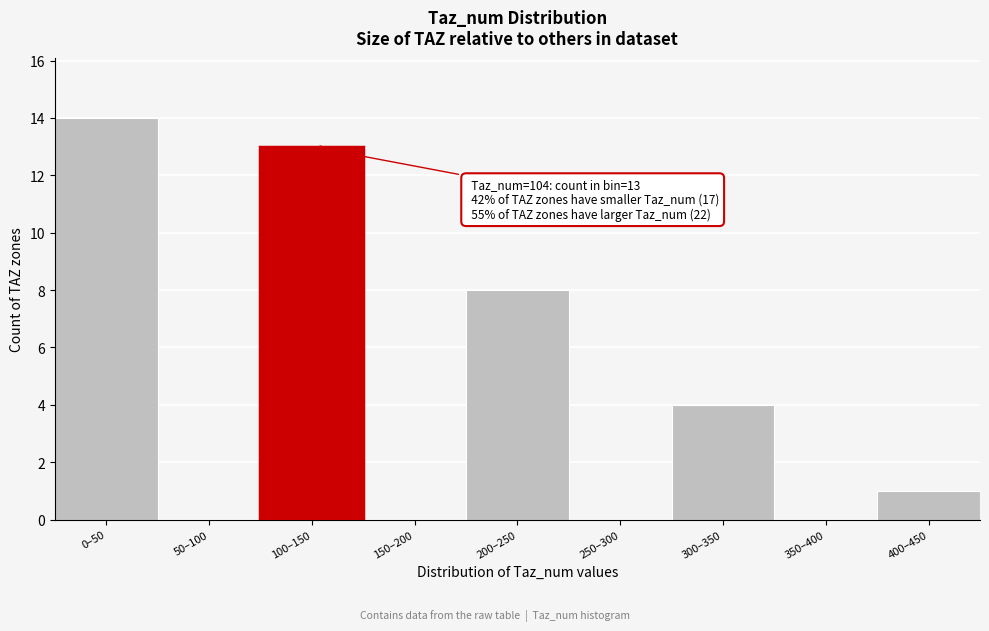

Reading left to right, extract all data points from this chart.

0–50=14	50–100=0	100–150=13	150–200=0	200–250=8	250–300=0	300–350=4	350–400=0	400–450=1